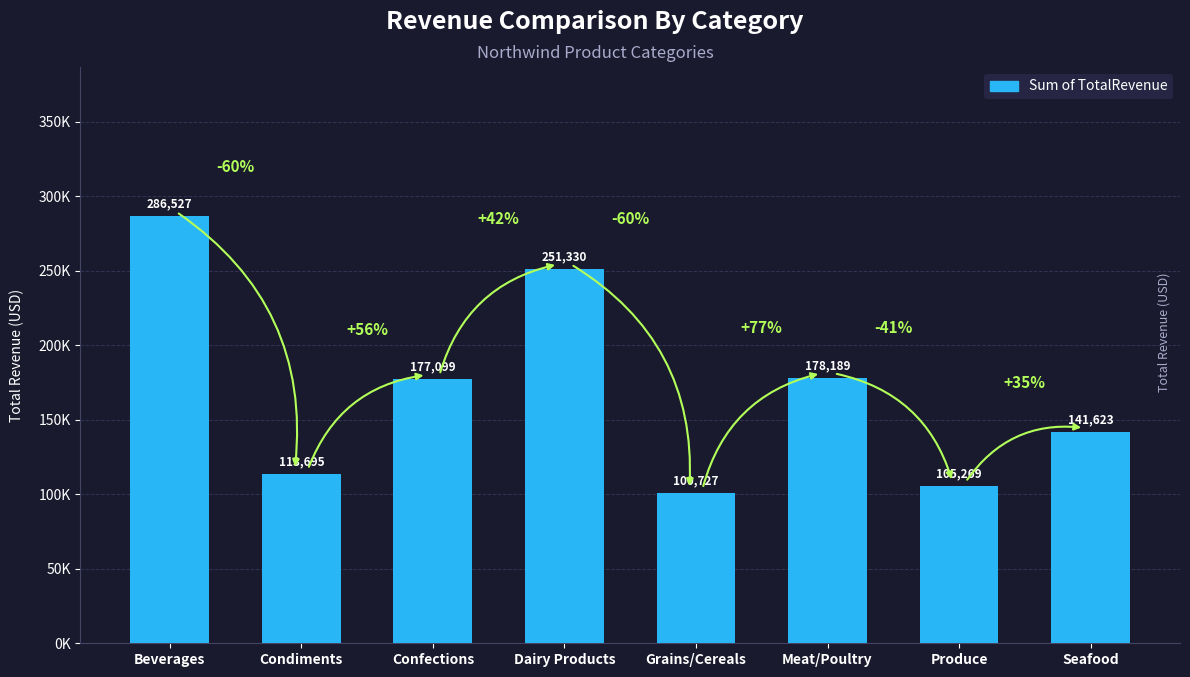

What is the label of the 2nd bar from the right?

Produce